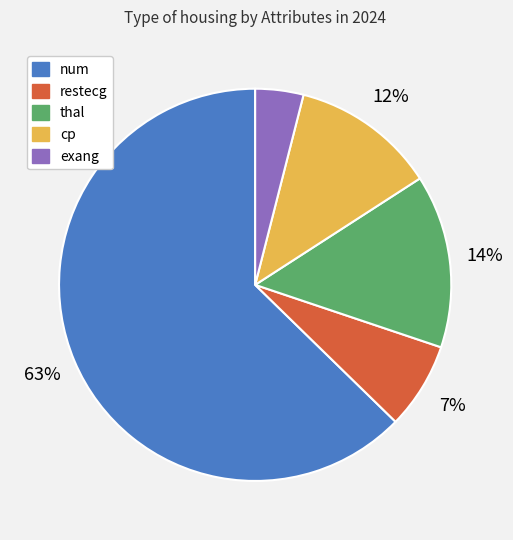

Which slice is the largest?

num